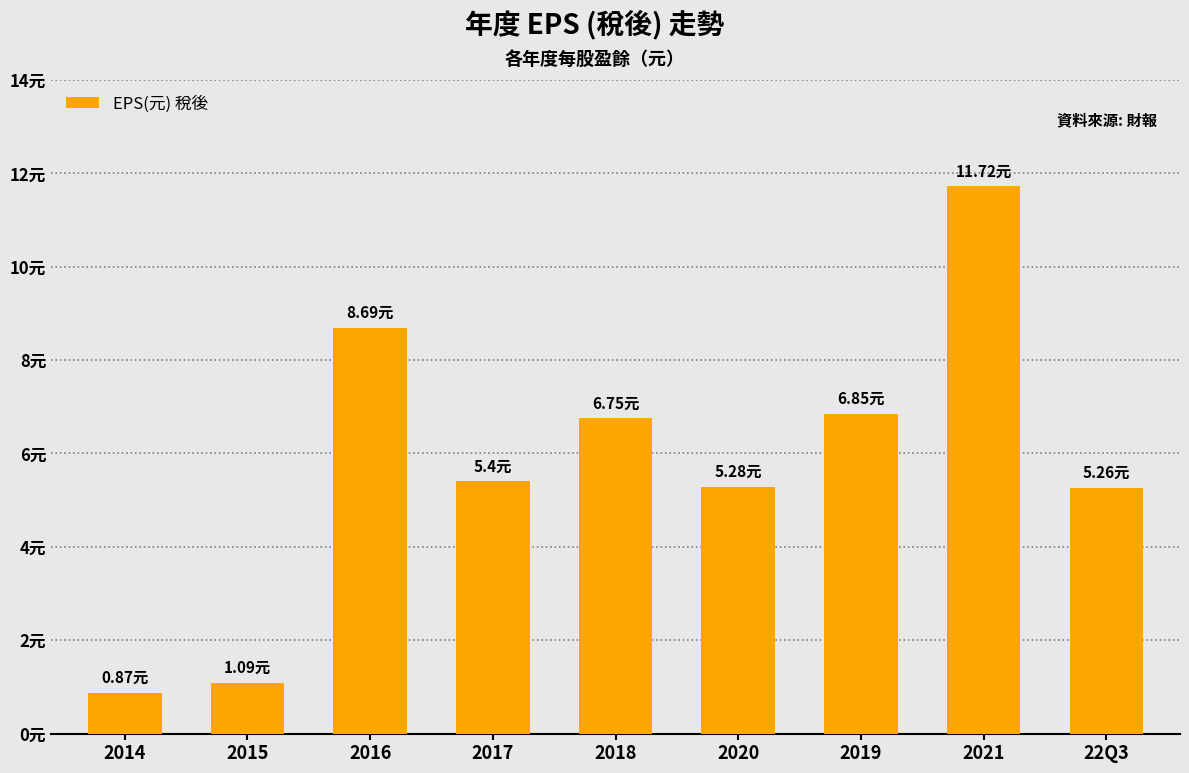

What is the difference between the second highest and minimum values?

7.8